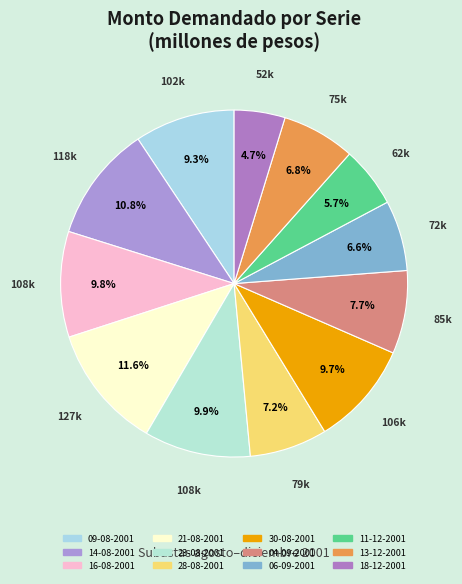

To the nearest percent, what percentage of the pie is 30-08-2001?

10%